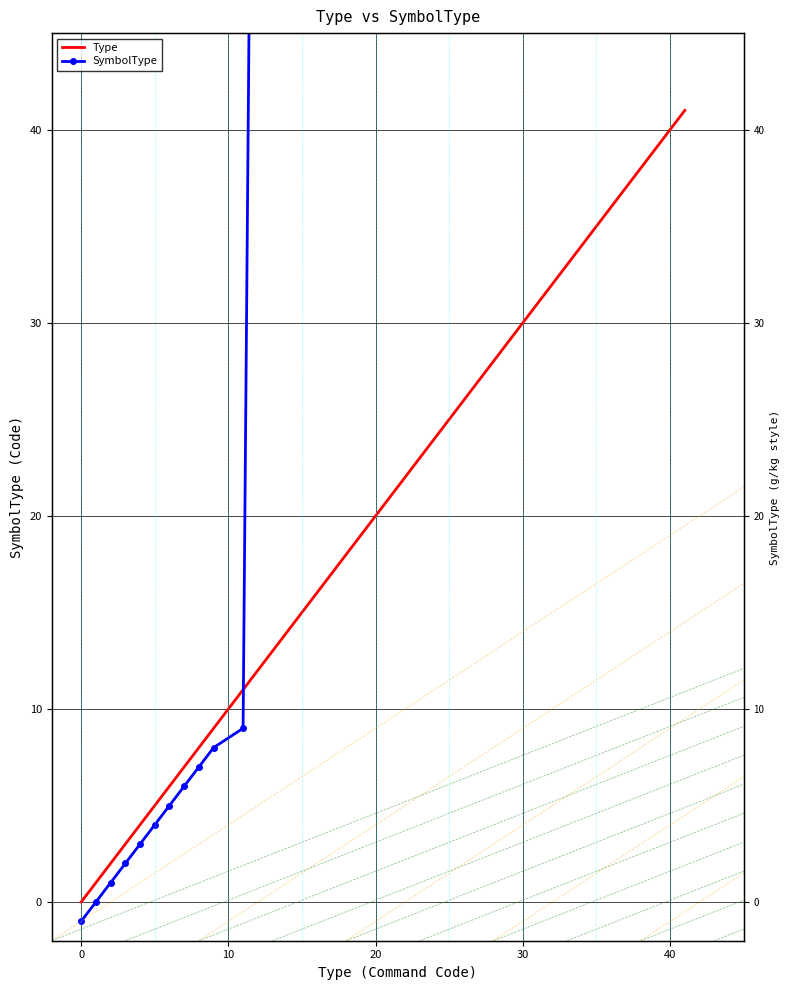

What value does the data have at 15, to the nearest 5?

15